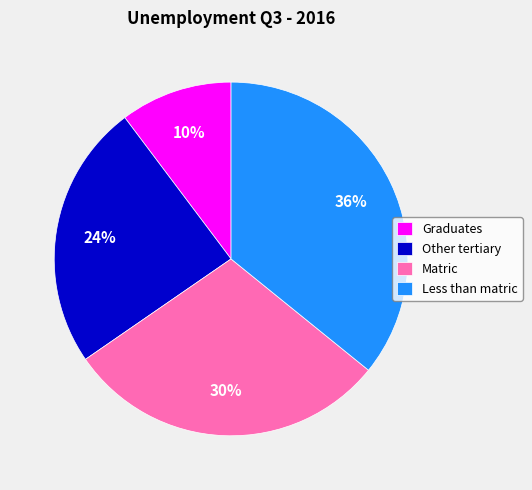

Between Matric and Less than matric, which is larger?

Less than matric